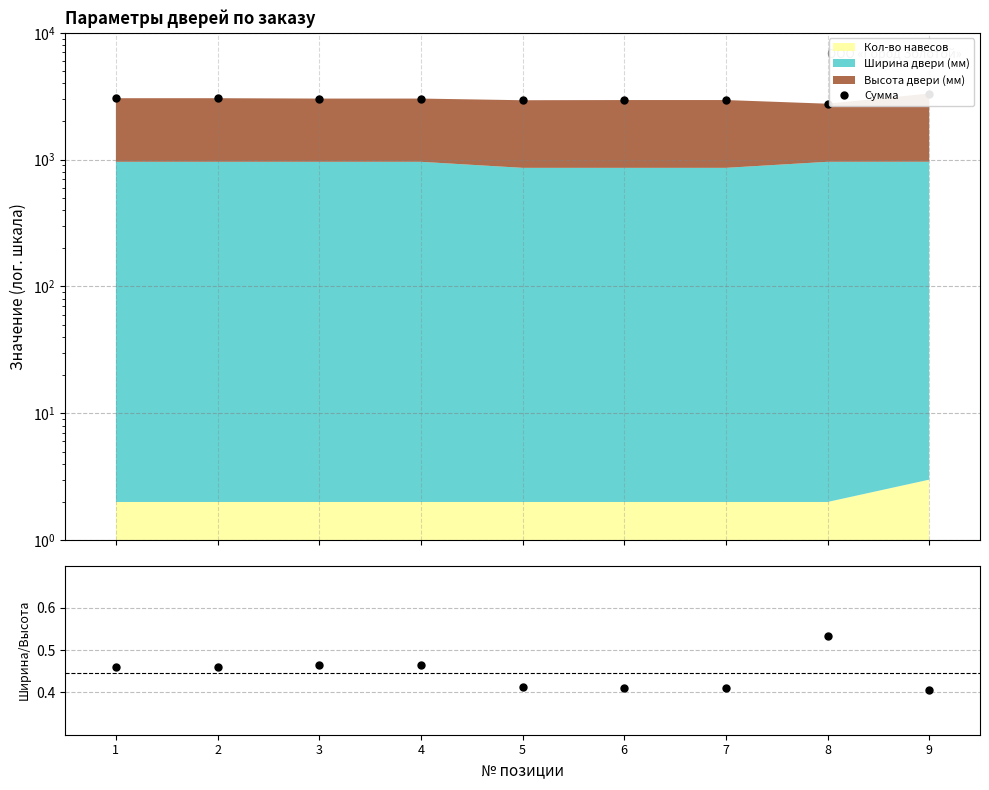

How many data points are less than 3032?

4